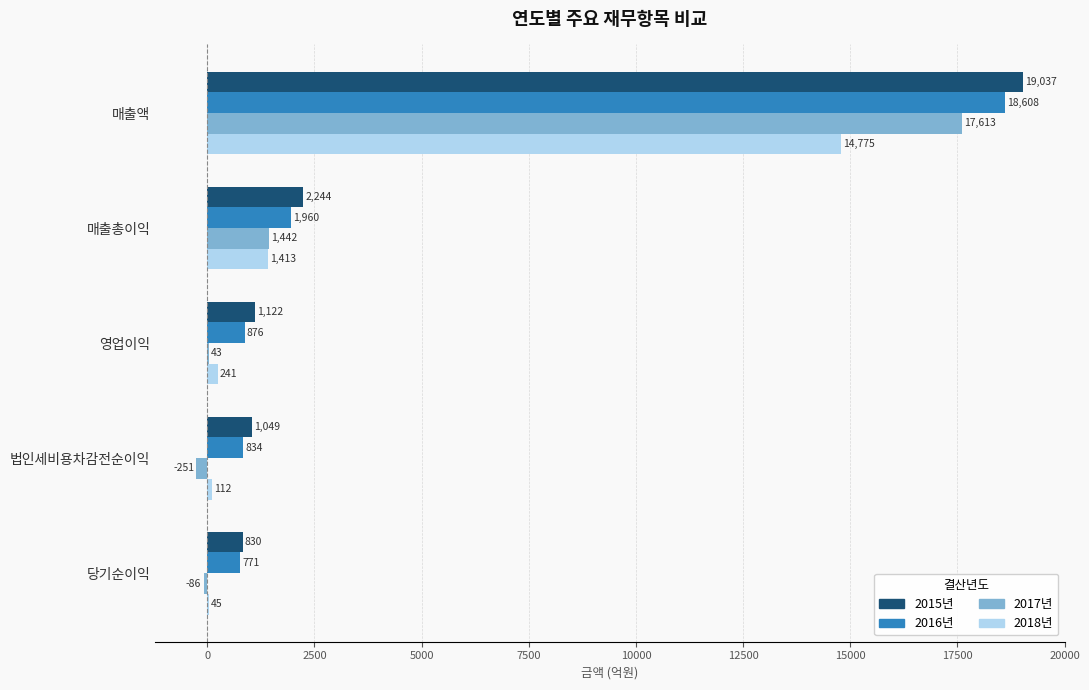

Is it true that 2016년 equals 18607.8 at 매출액?

True